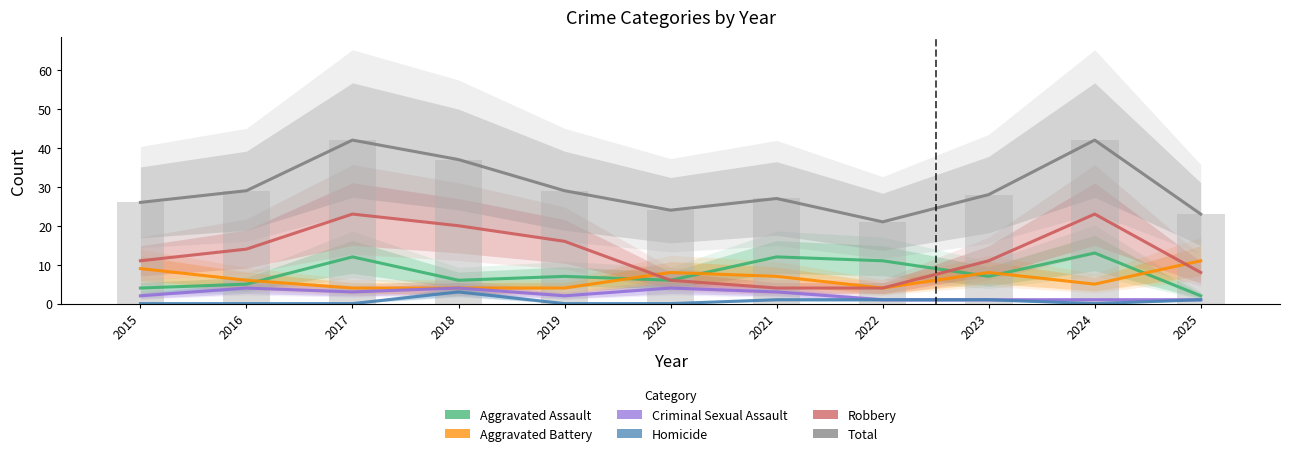

Which series has the largest total across all categories?

Total